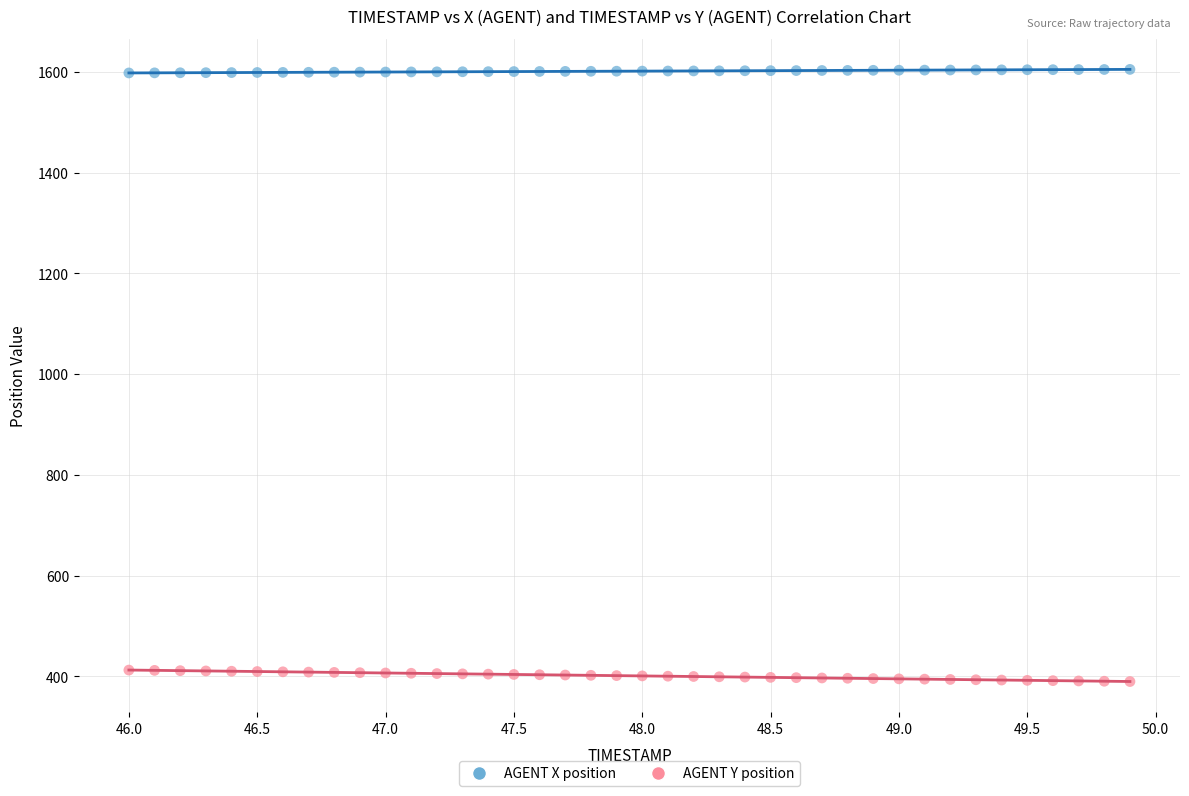

Which series contains the lowest Y value?

AGENT Y position